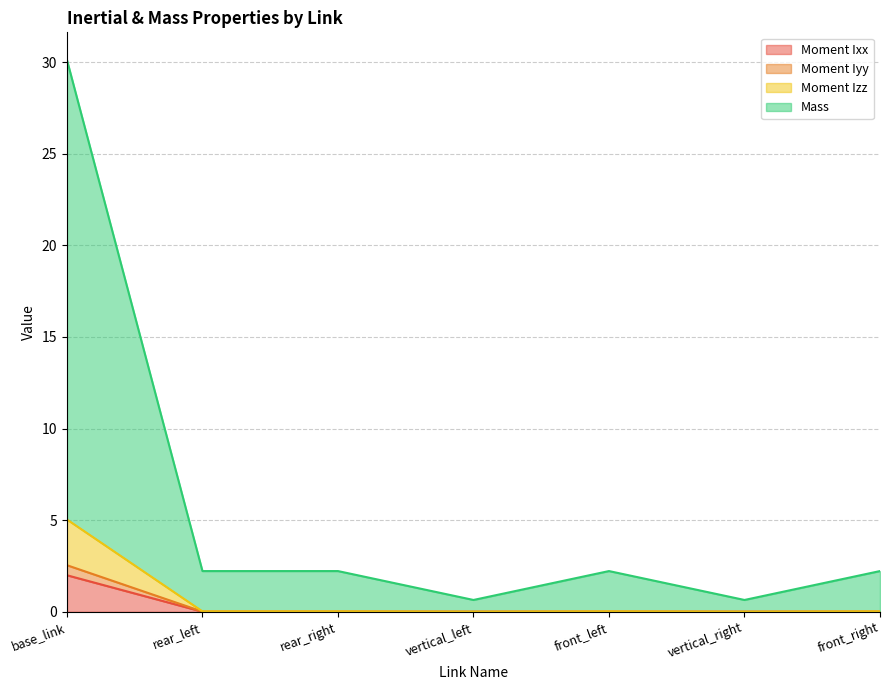

True or false: Moment Ixx and Moment Iyy intersect in this chart.

False